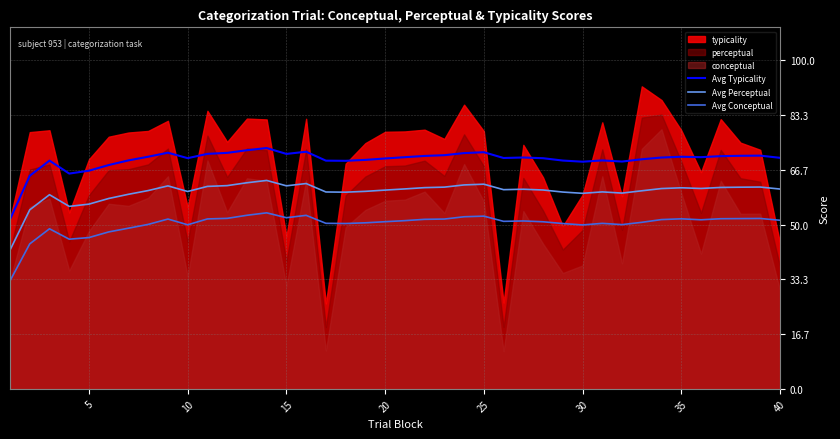

Which series has the largest total across all categories?

Avg Typicality